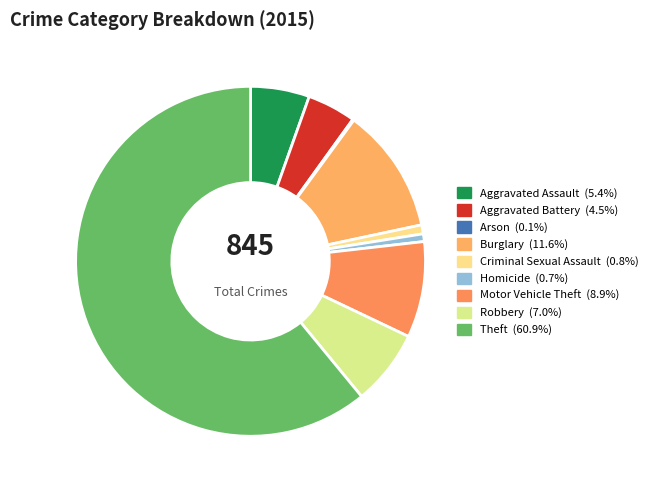

Count the number of slices in the pie.

9